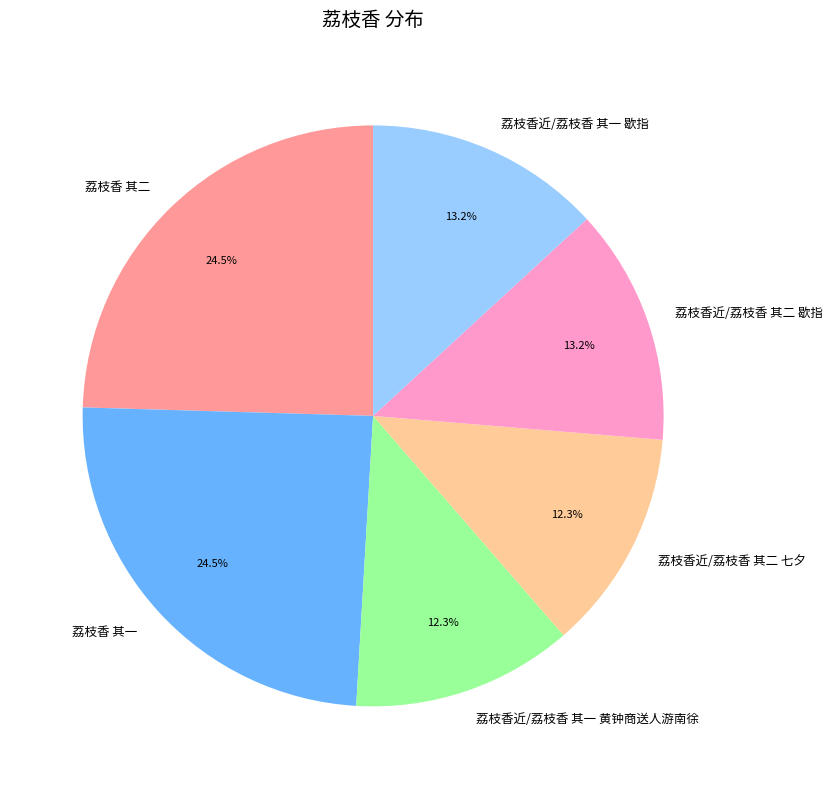

What percentage is the 荔枝香近/荔枝香 其一 黄钟商送人游南徐 slice, to the nearest percent?

12%